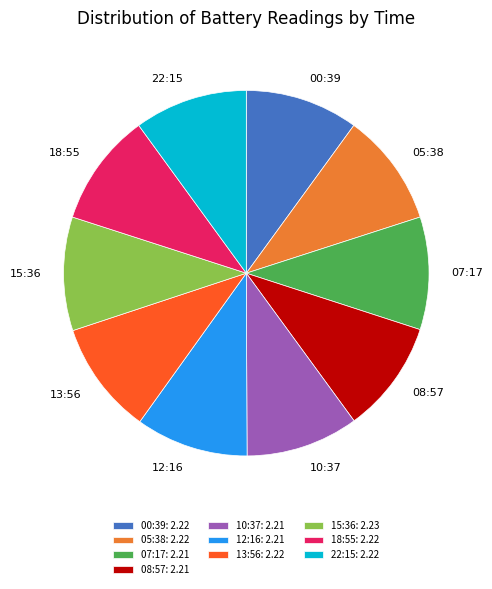

Do 22:15: 2.22 and 08:57: 2.21 together represent more than half of the pie?

No